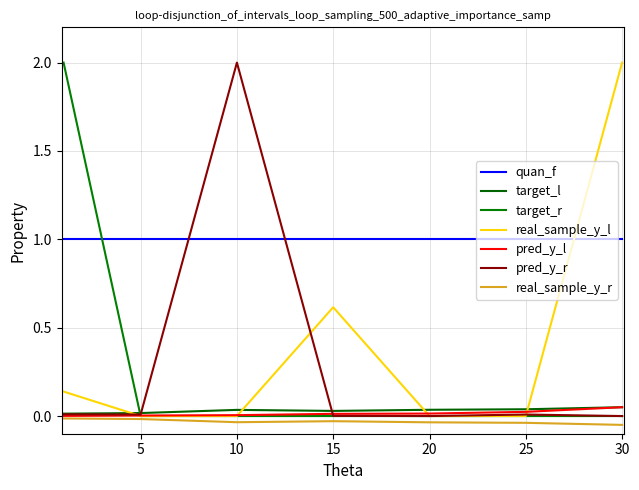

Does the chart have visible grid lines?

Yes